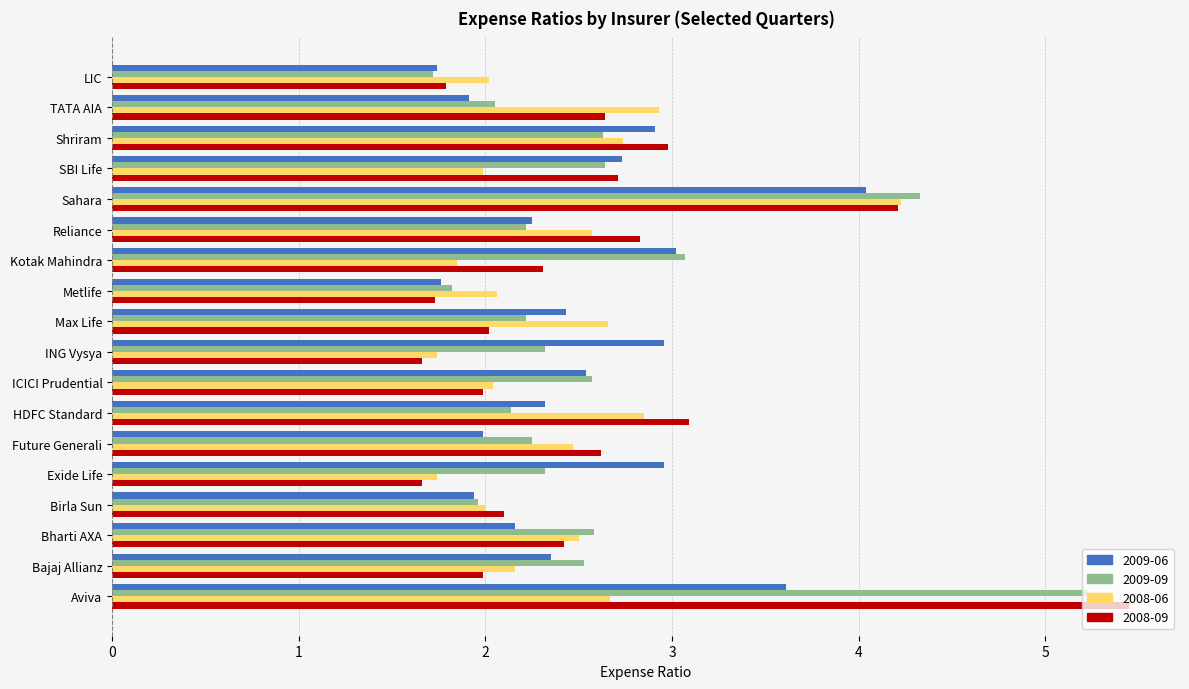

What is the sum of all 2009-06 values?

45.6